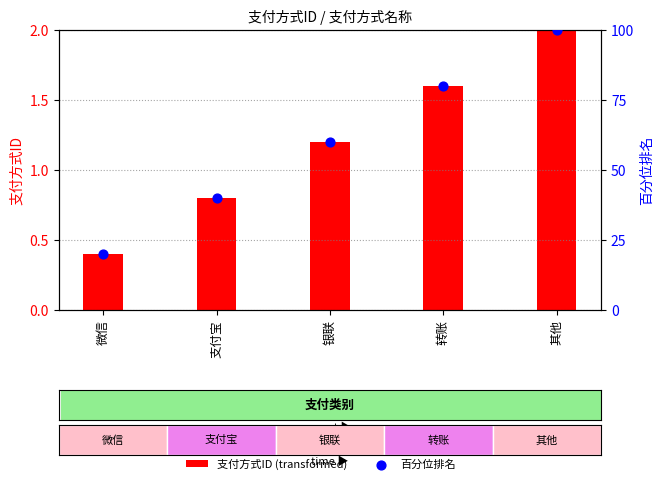

At how many categories does at least one series exceed 1?

5